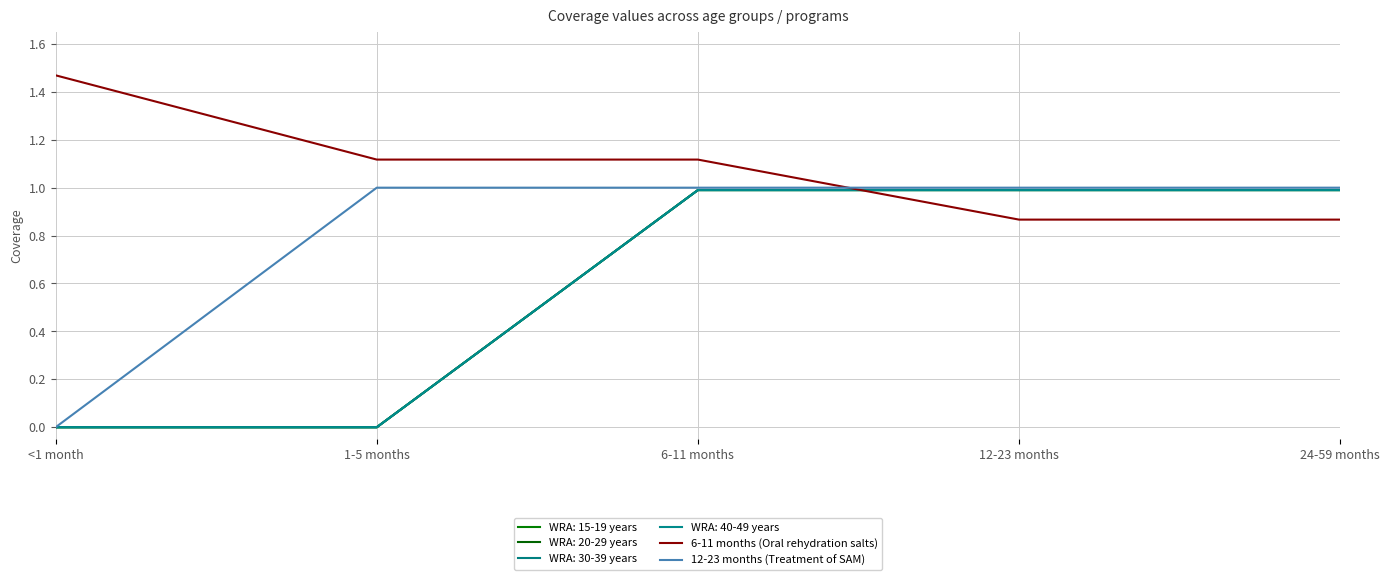

What is the difference between the maximum and minimum values in the 12-23 months (Treatment of SAM) series?

1.0